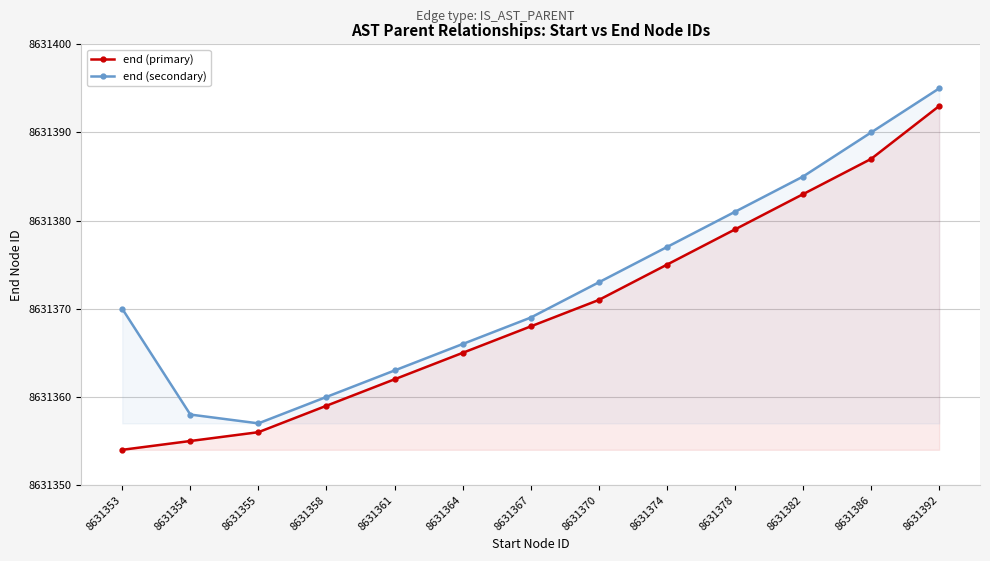

What is the smallest value displayed?

8631354